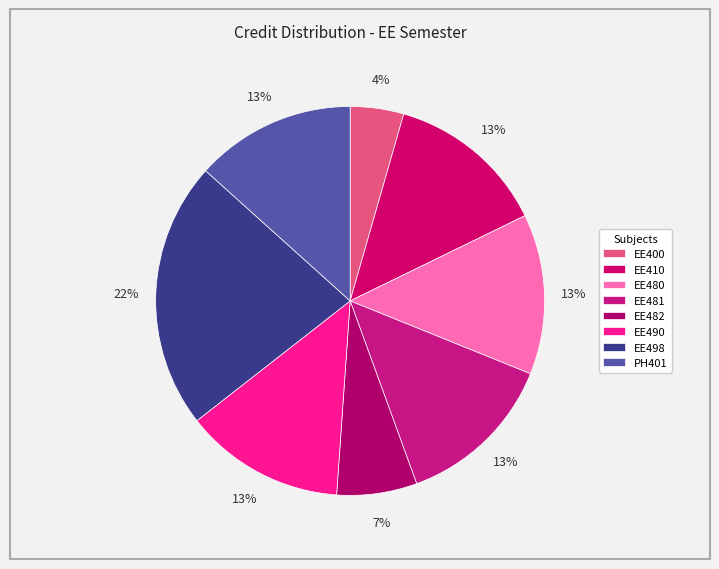

How many segments does this pie chart have?

8